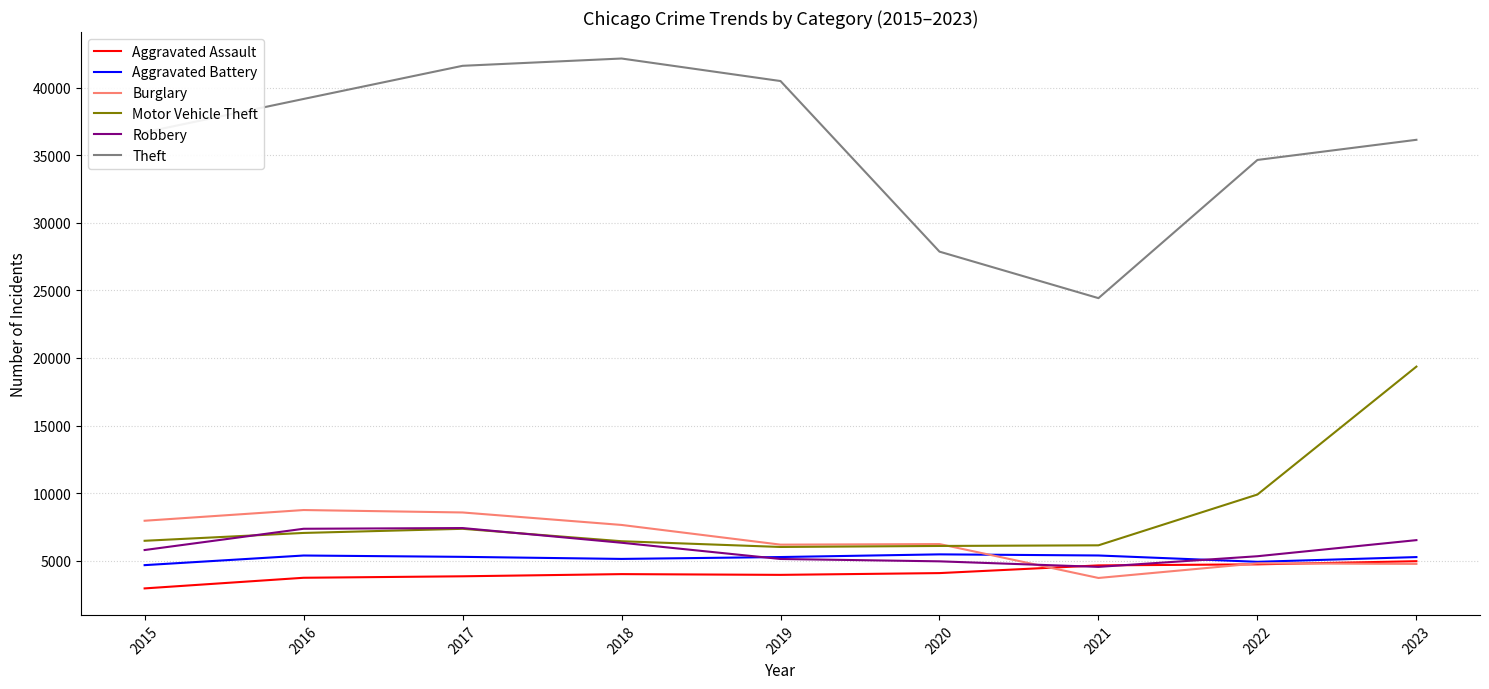

At 2015, list the series in order from smallest to largest.

Aggravated Assault, Aggravated Battery, Robbery, Motor Vehicle Theft, Burglary, Theft